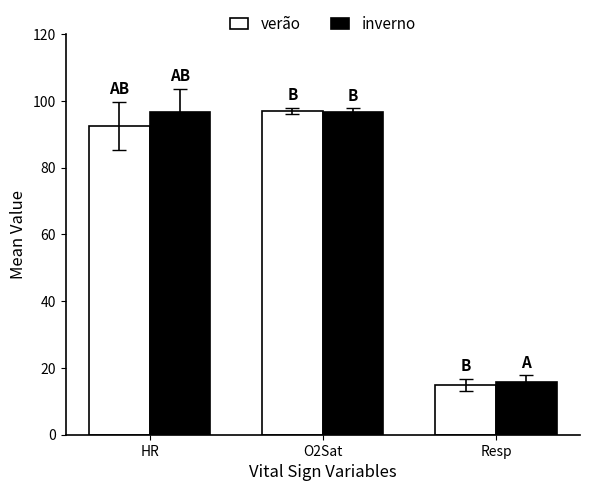

Which label corresponds to the smallest value in the chart?

Resp